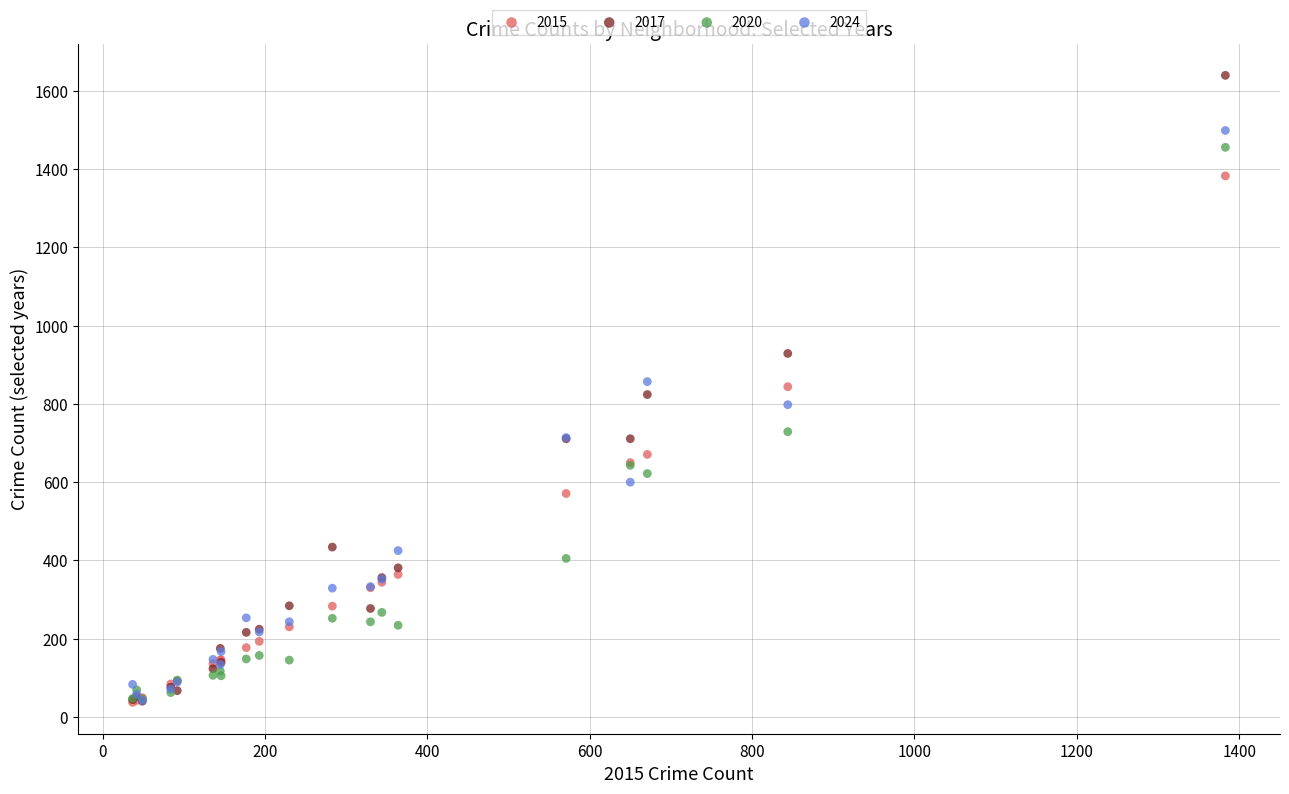

Which series reaches the maximum Y coordinate?

2017